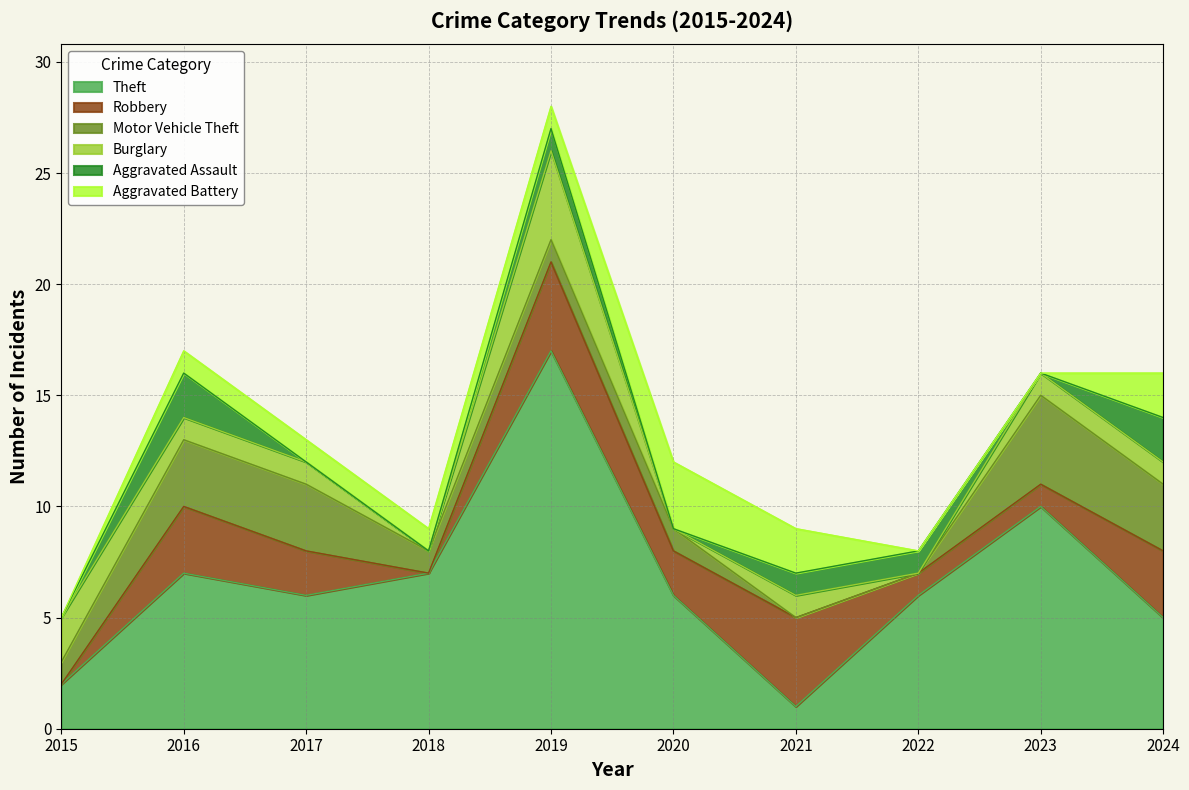

Does the chart have visible grid lines?

Yes